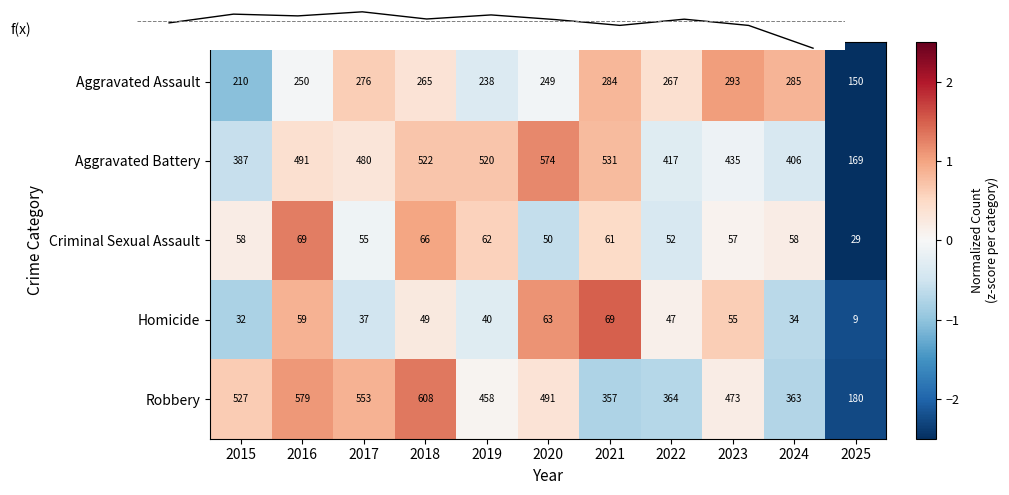

What is the spread (max minus min) of values at 2022?

1.1